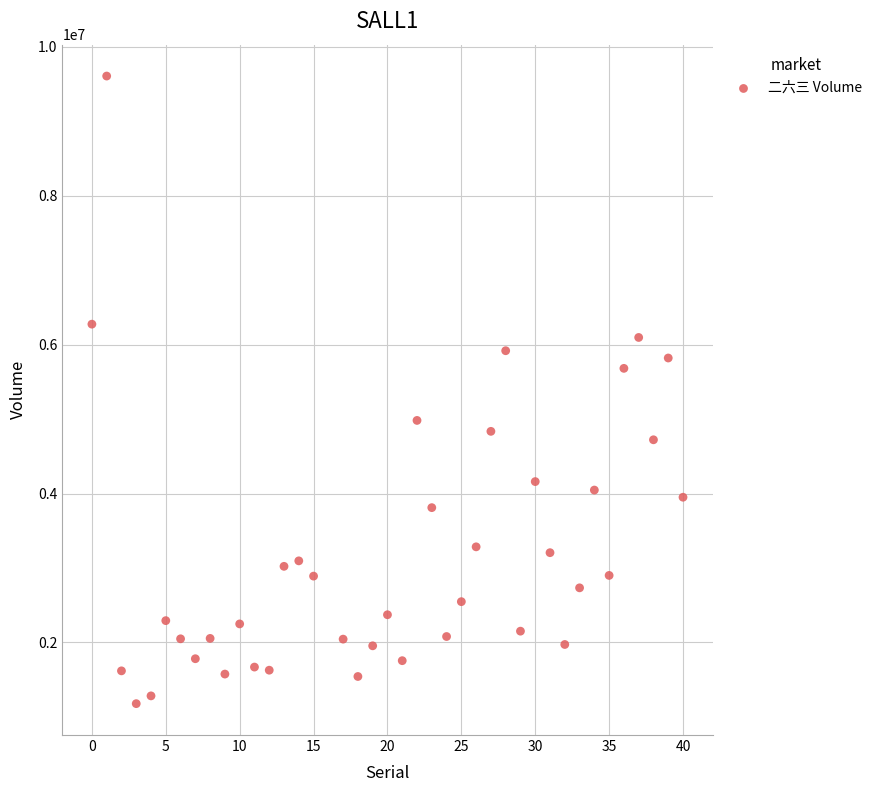

What is the range of Y values (max minus min)?

8431700